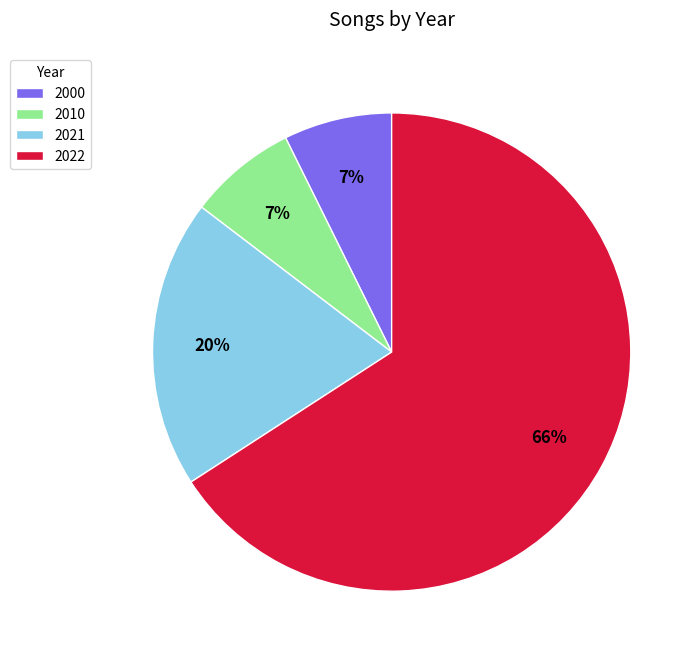

Is the sum of 2000 and 2022 greater than half?

Yes